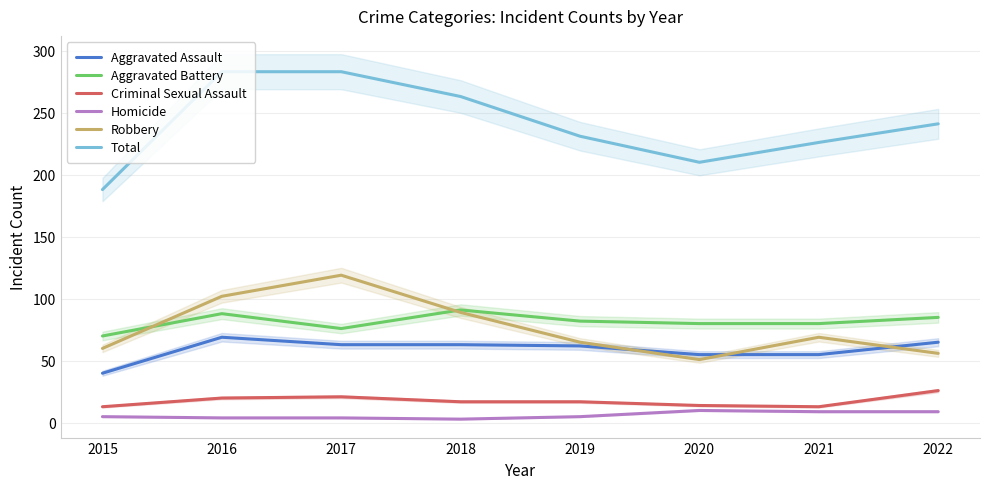

At which category does the chart reach its peak across all series?

2016